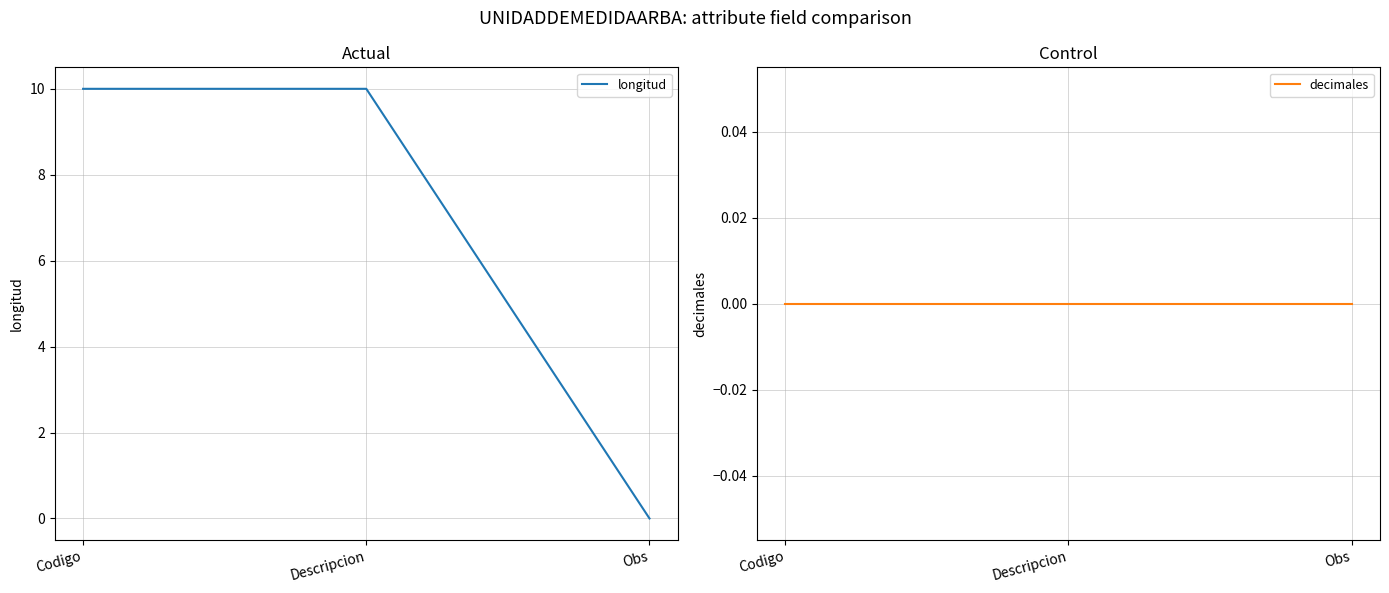

Is it true that longitud equals -4 at Obs?

False